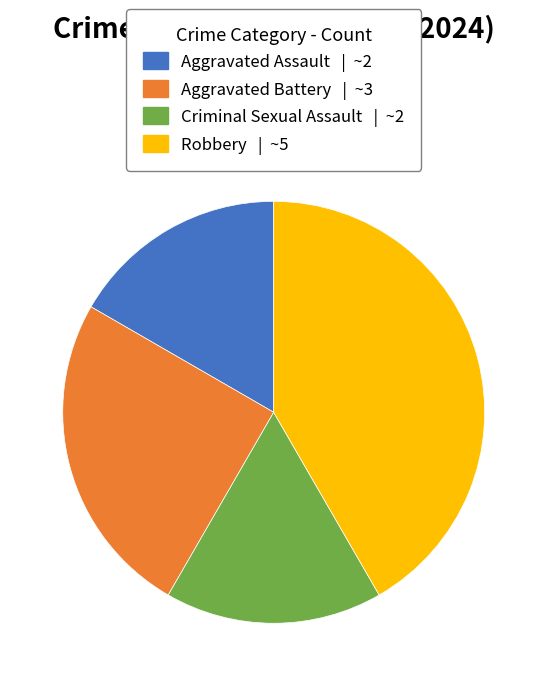

Which slice is the largest?

Robbery